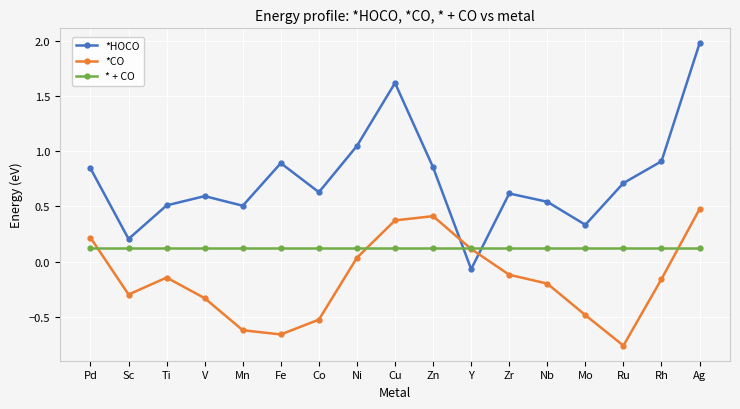

At which label does *CO first exceed 0?

Pd